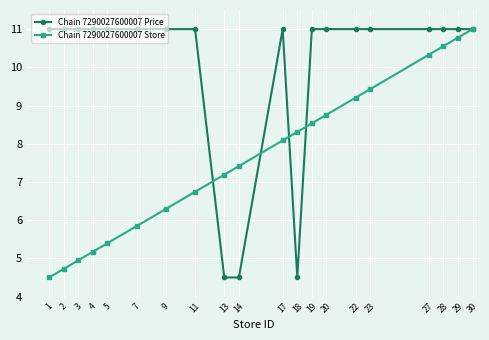

What is the sum of the Chain 7290027600007 Store values at 18 and 5?

13.7